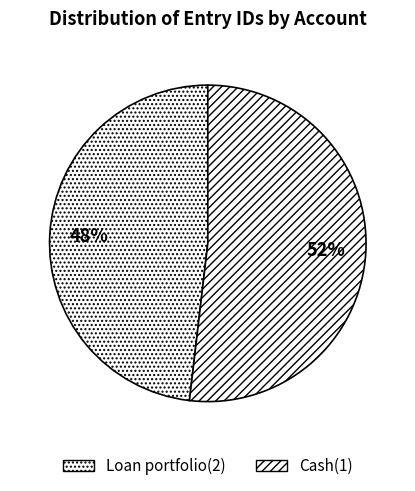

What is the largest slice in the pie chart?

Cash(1)